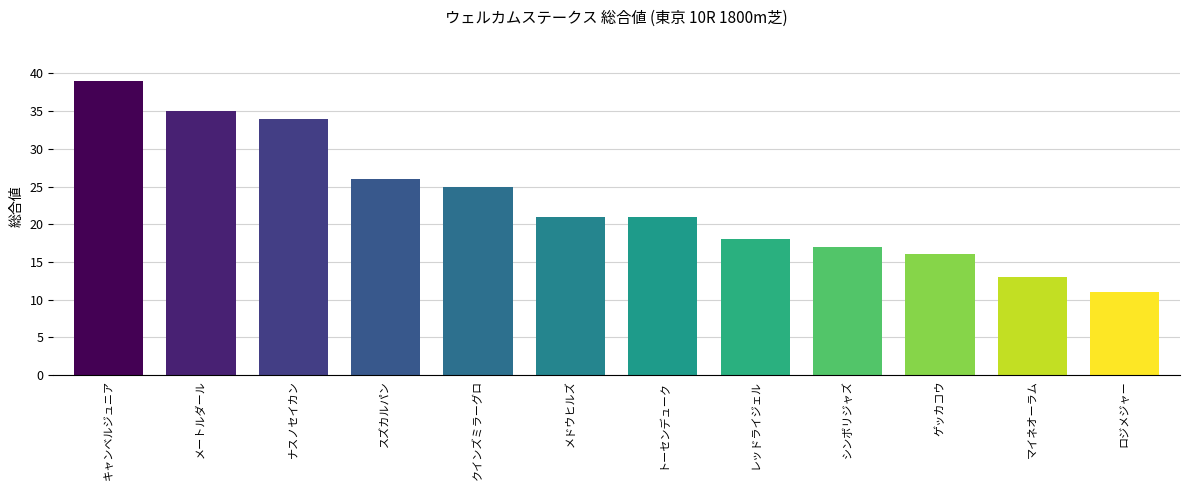

What is the label of the 12th bar from the right?

キャンベルジュニア